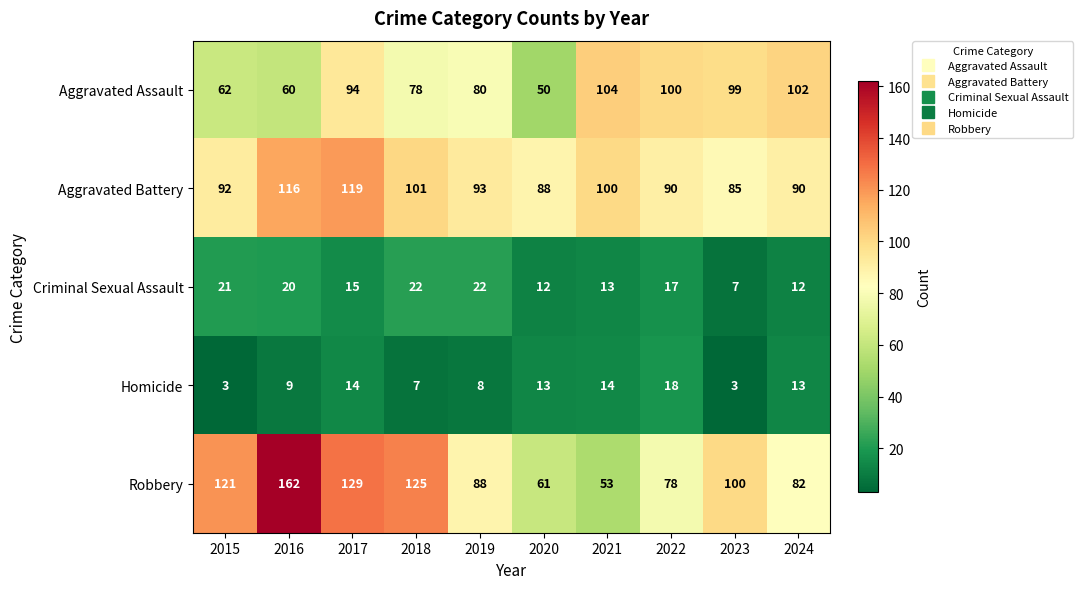

At how many categories does at least one series exceed 60?

10